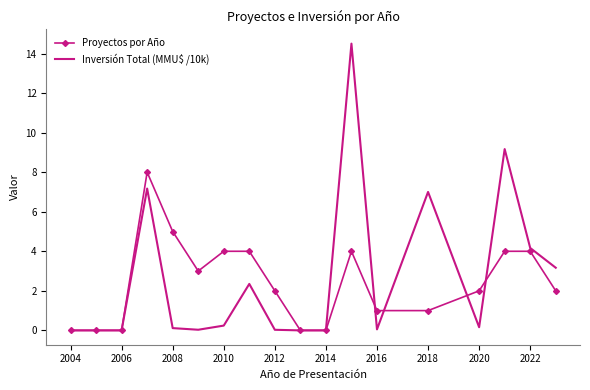

What is the difference between the maximum and minimum values in the Inversión Total (MMU$ /10k) series?

14.5